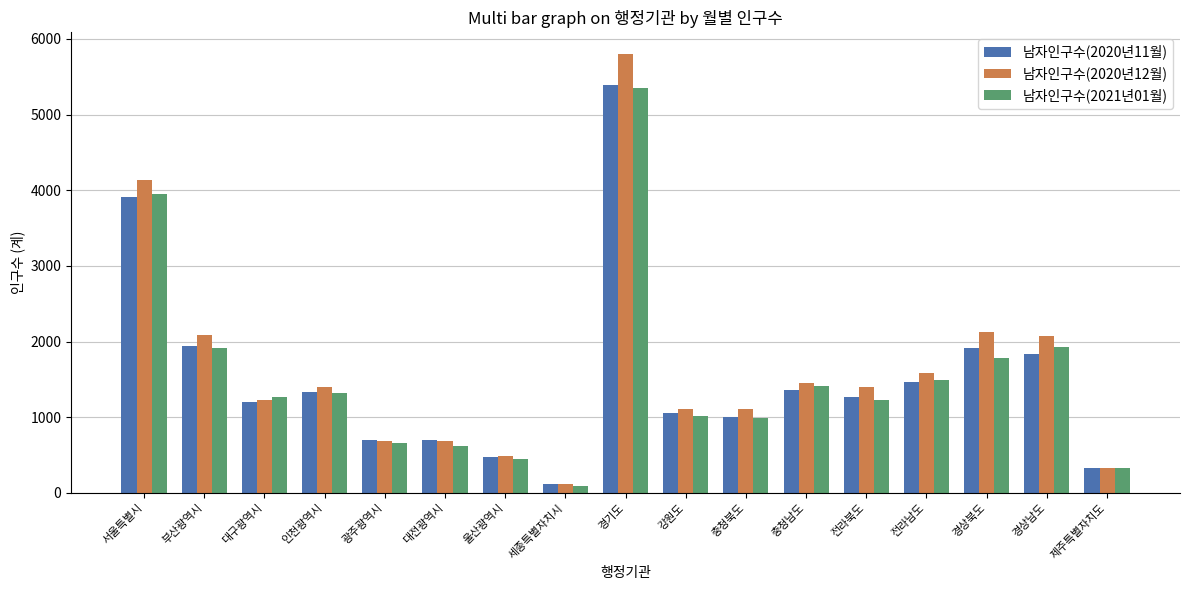

At which category is the sum across all series the highest?

경기도